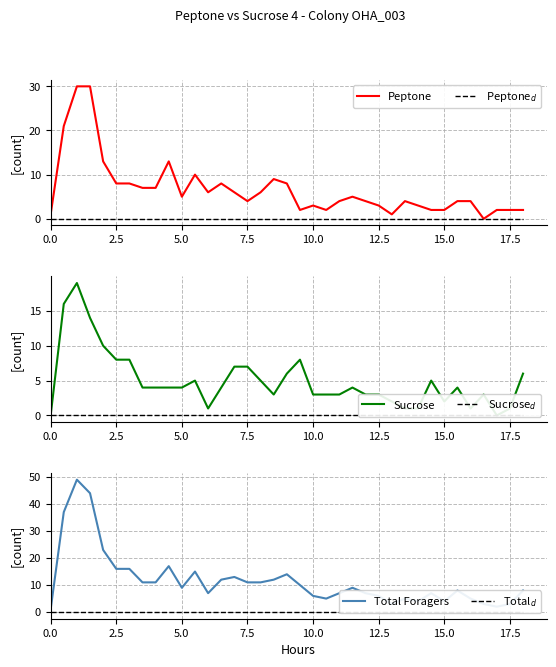

What is the highest value of the Peptone series?

30